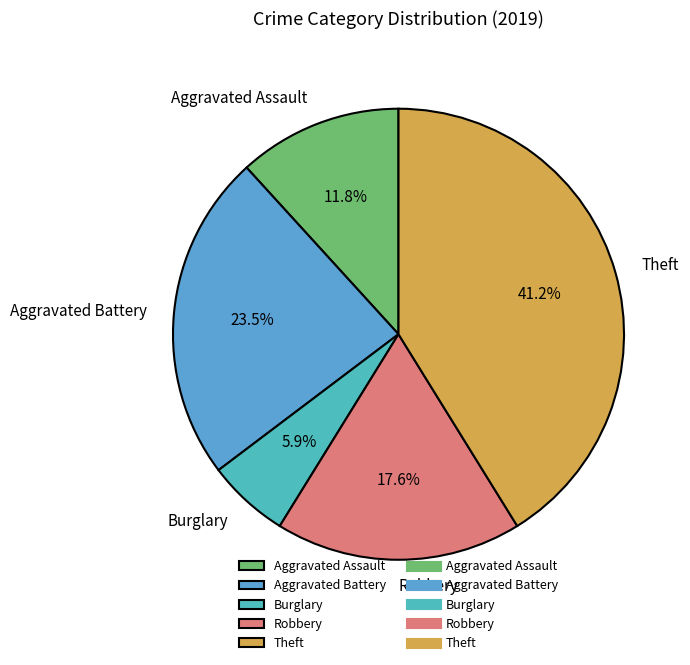

Which slice is the smallest?

Burglary